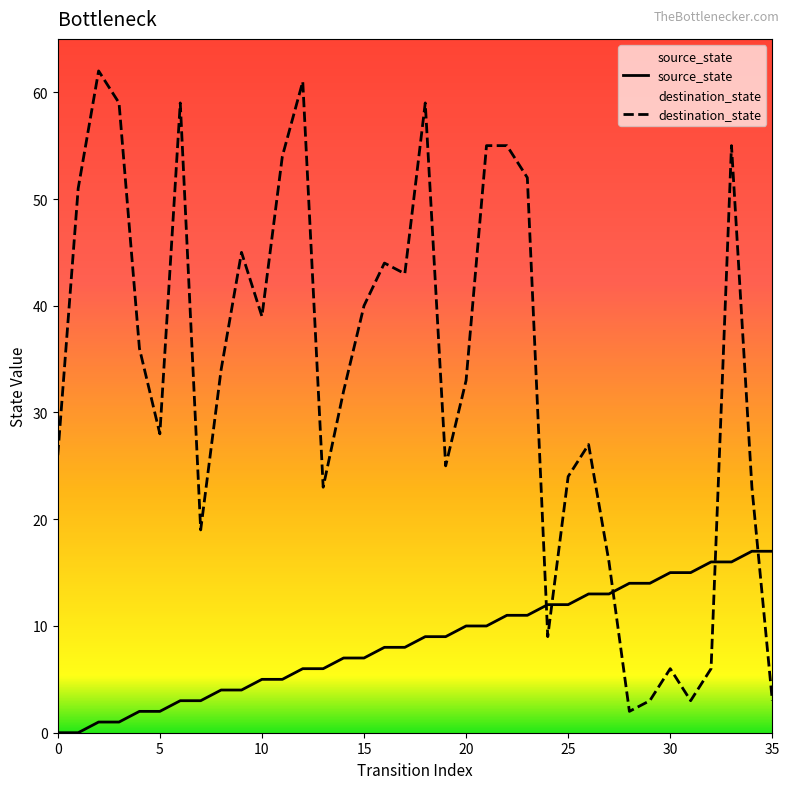

Which series has the widest spread of values?

destination_state